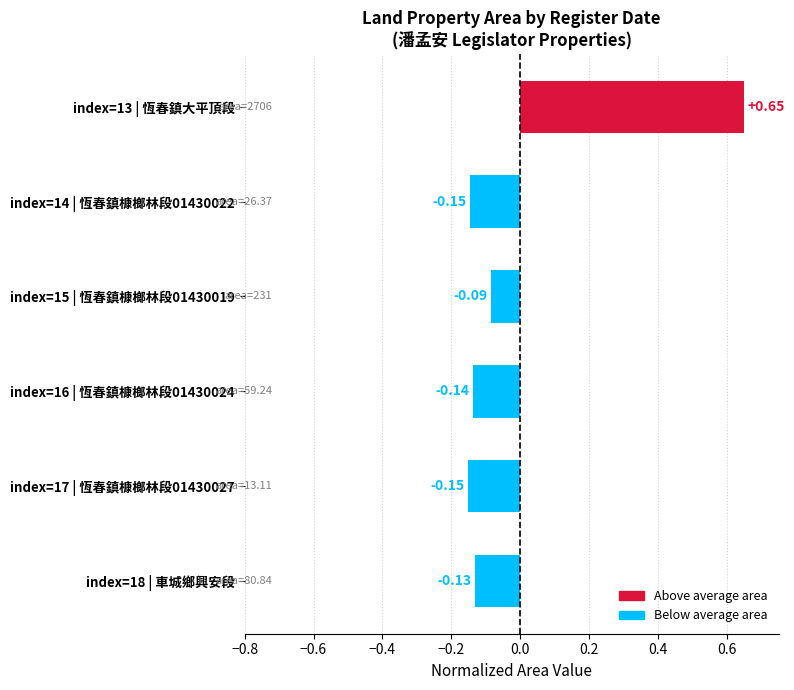

What is the difference between the maximum and minimum values?

0.8